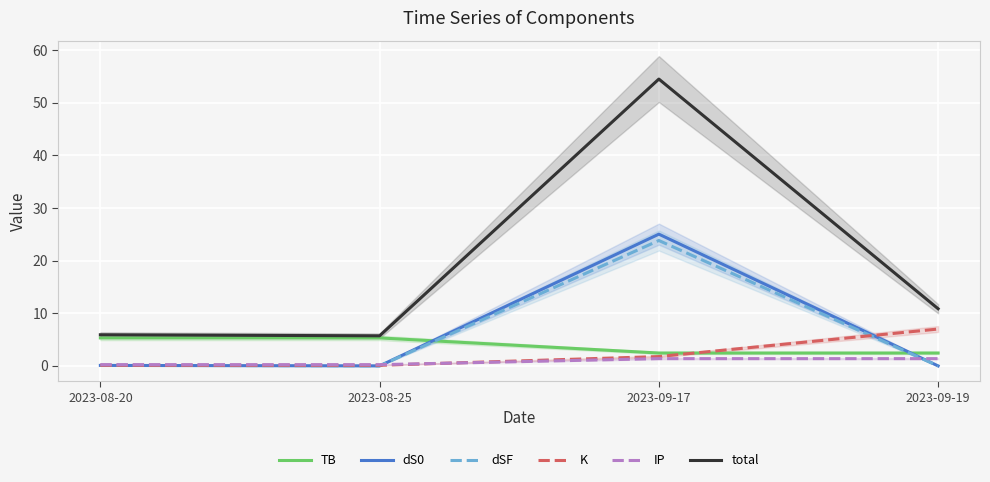

Count the TB values in the range 2 to 5.

2